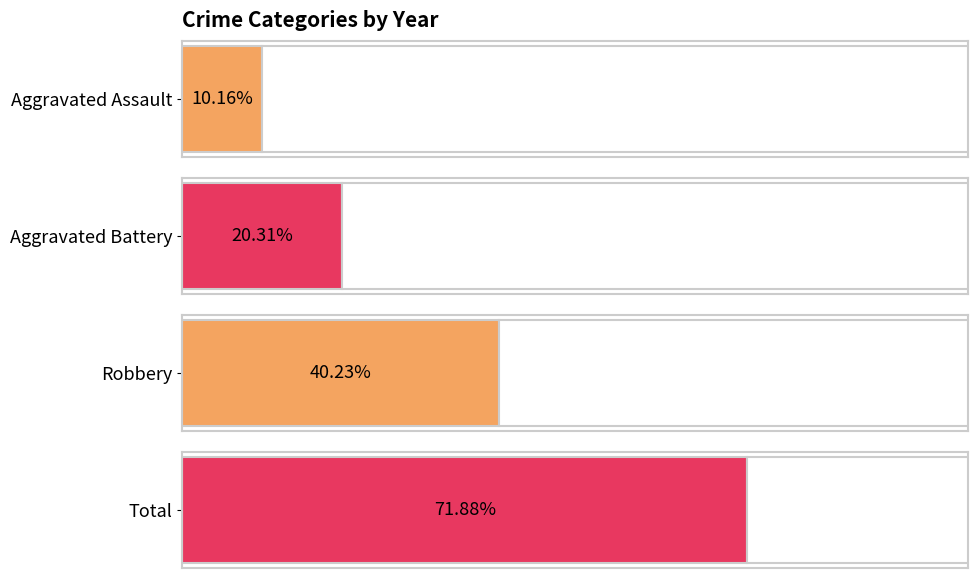

Is it true that Total equals 15 at 6?

False